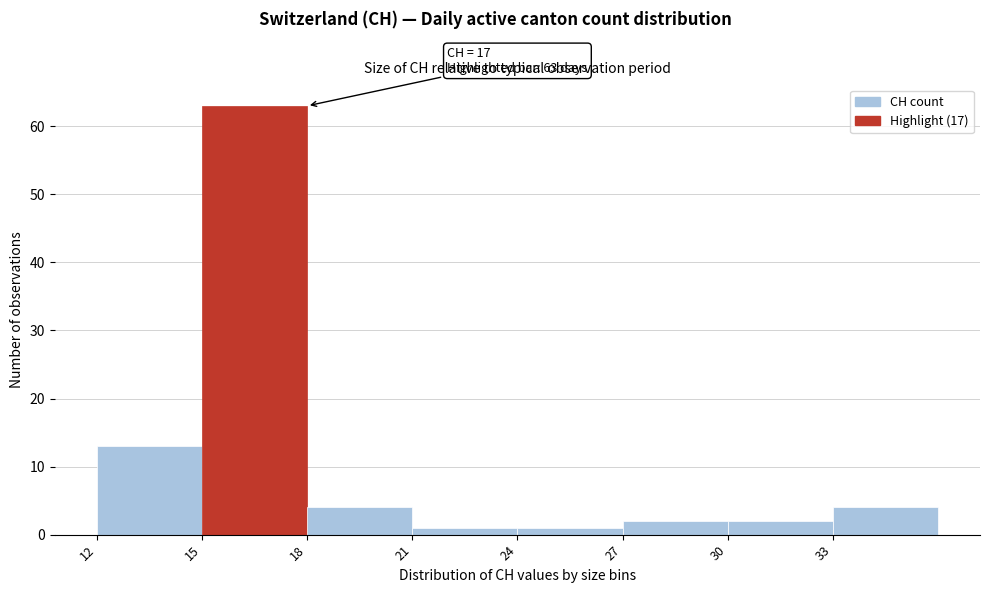

Which range on the x-axis has the tallest bar?

15 to 18